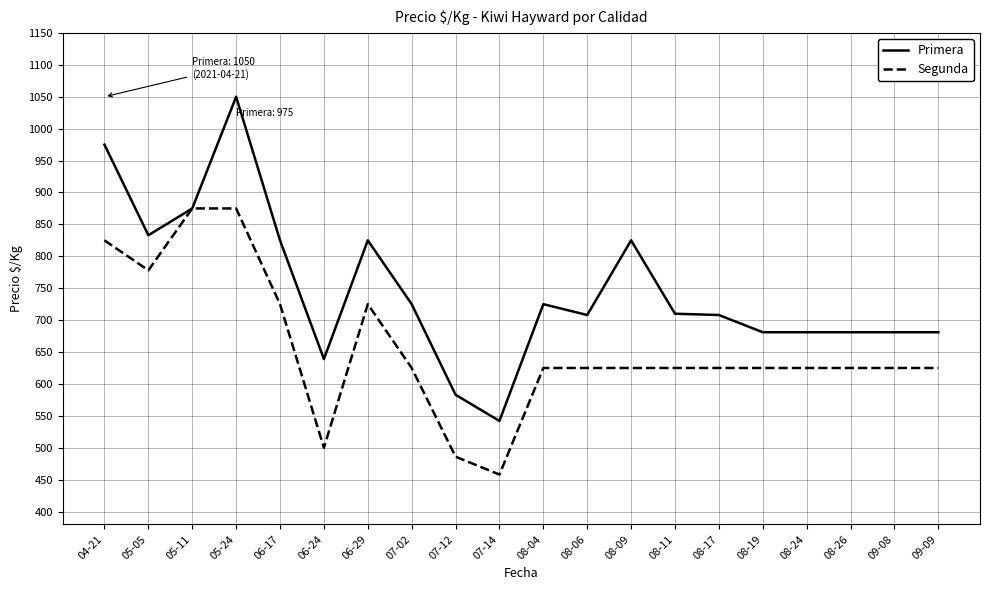

At how many categories does at least one series exceed 790?

7